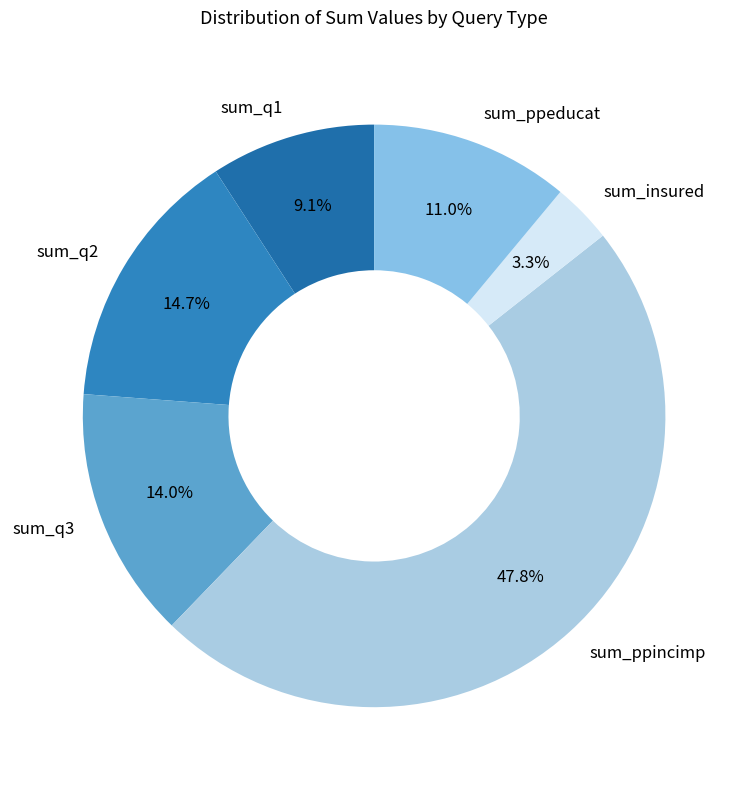

Does any single category account for the majority?

No